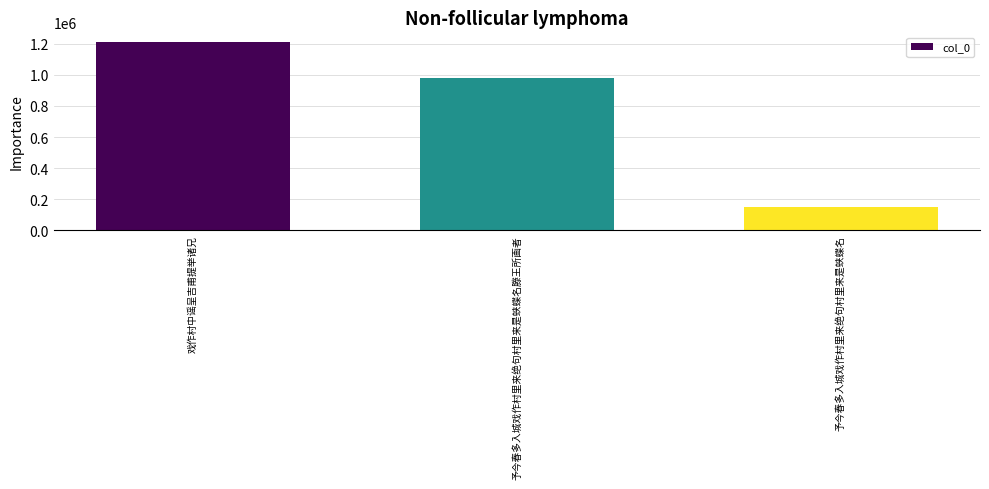

Is it true that the value at 戏作村中谣呈吉甫提举诸兄 is 1894207?

False